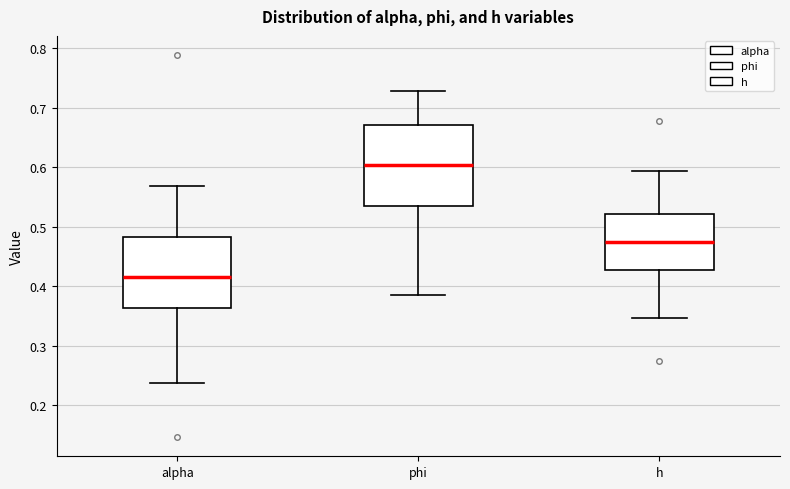

Which box has the highest median line?

phi